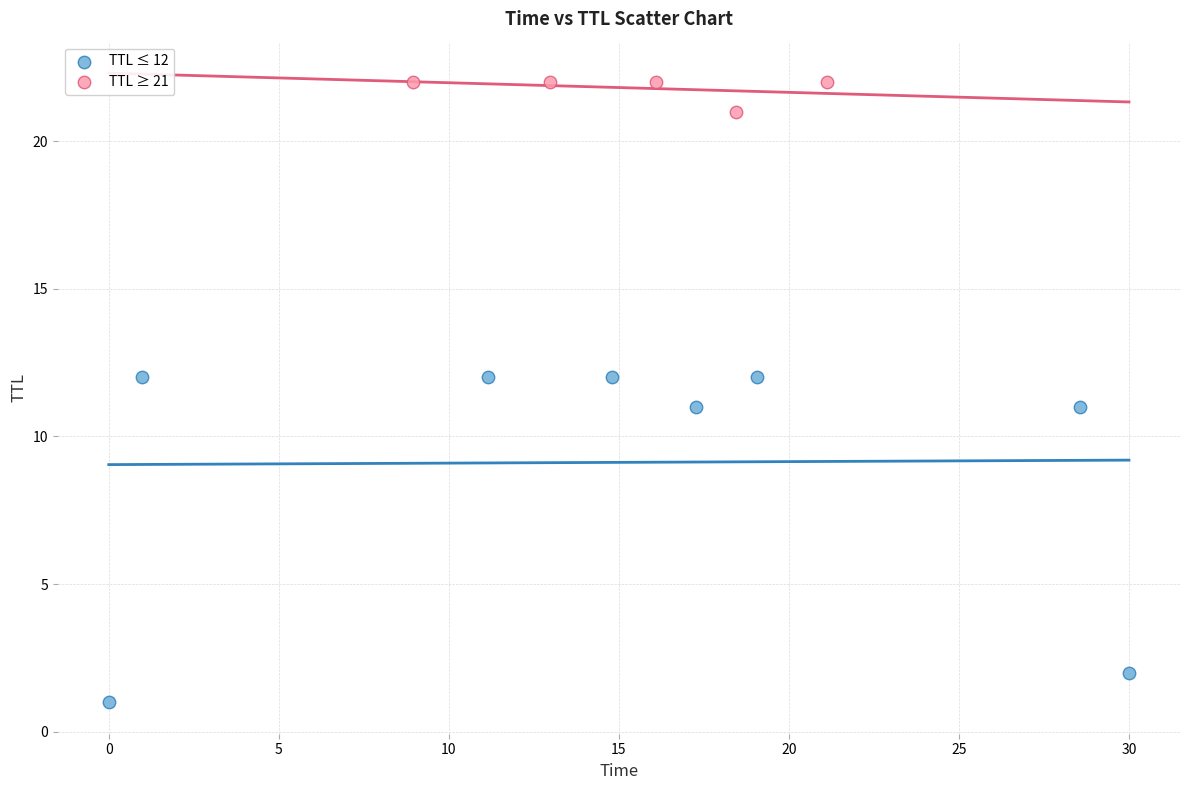

What are all the series names shown in the legend?

TTL ≤ 12, TTL ≥ 21